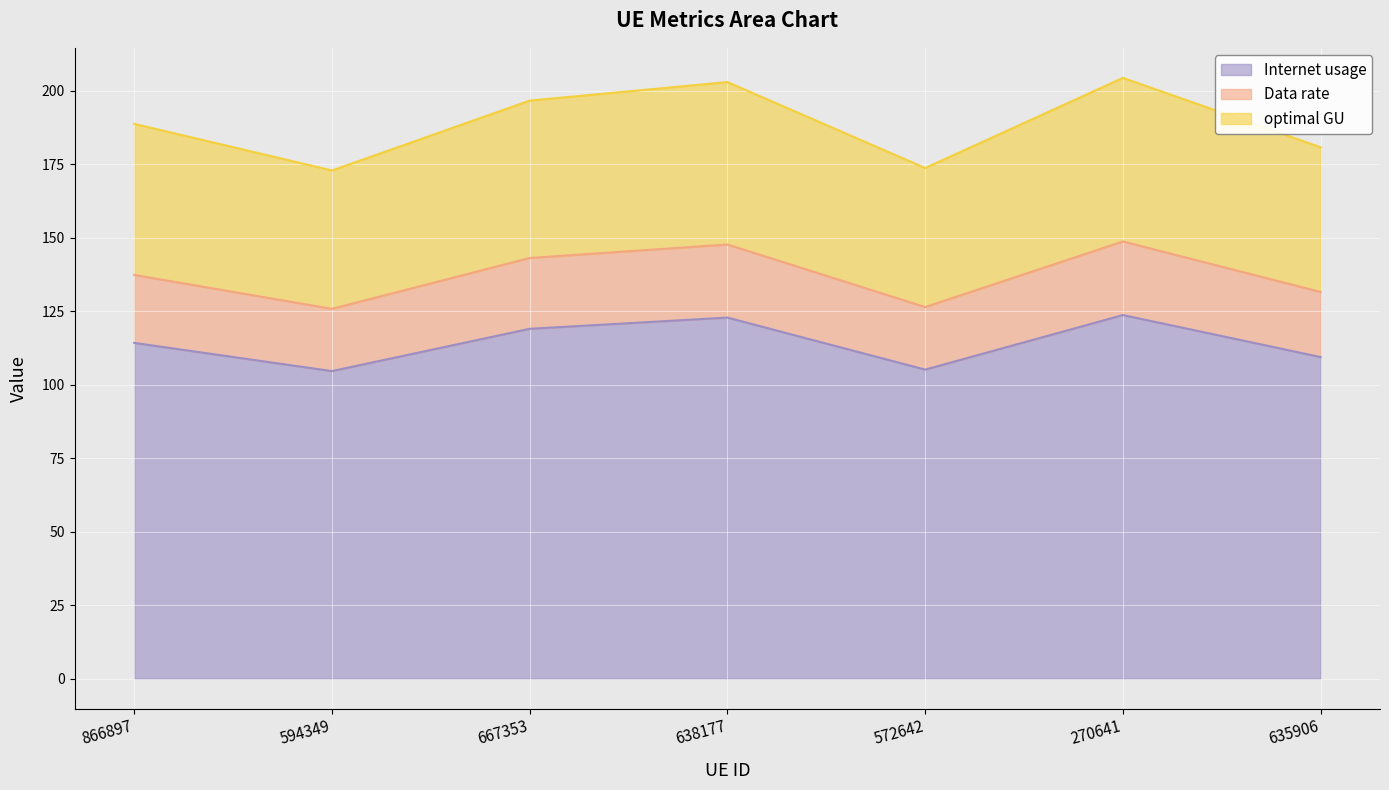

Where does the Data rate series first go above 137?

866897